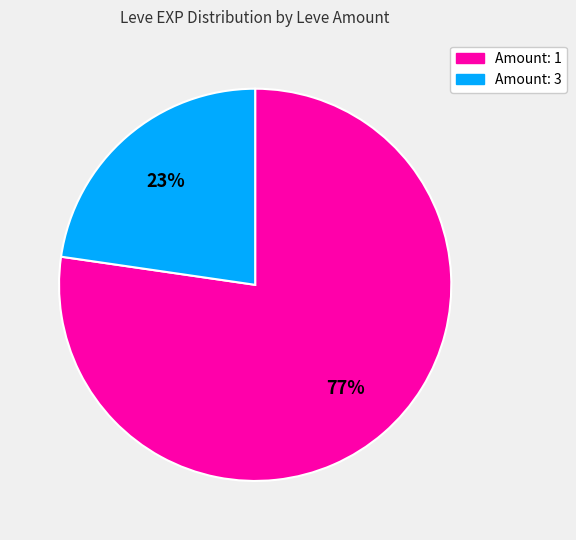

To the nearest percent, what is the average slice percentage?

50%